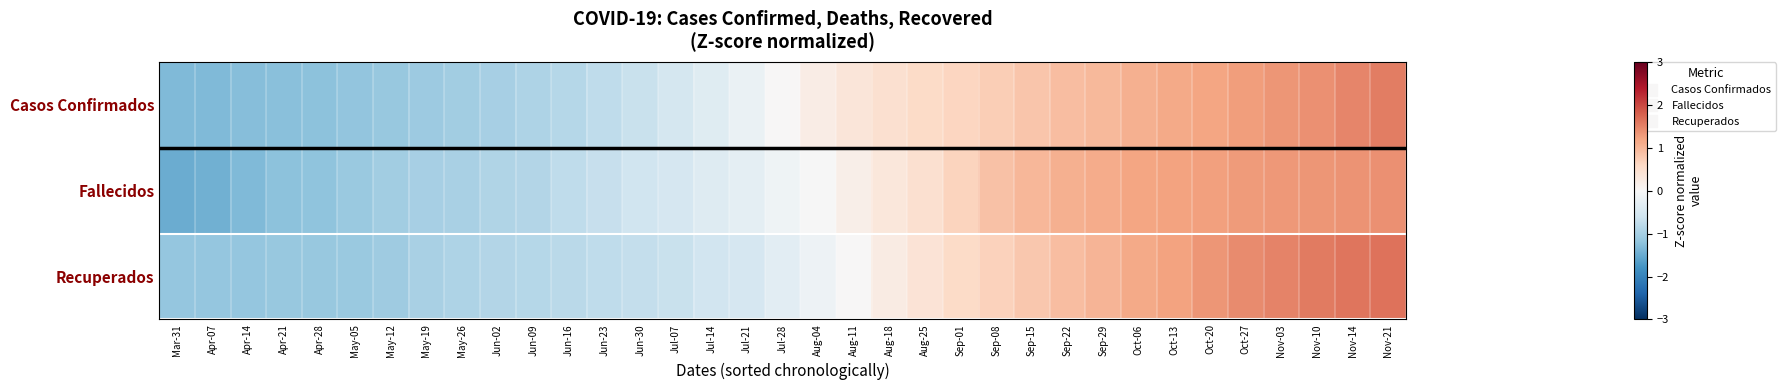

Which series changed the most between Jun-02 and Jun-09?

Casos Confirmados